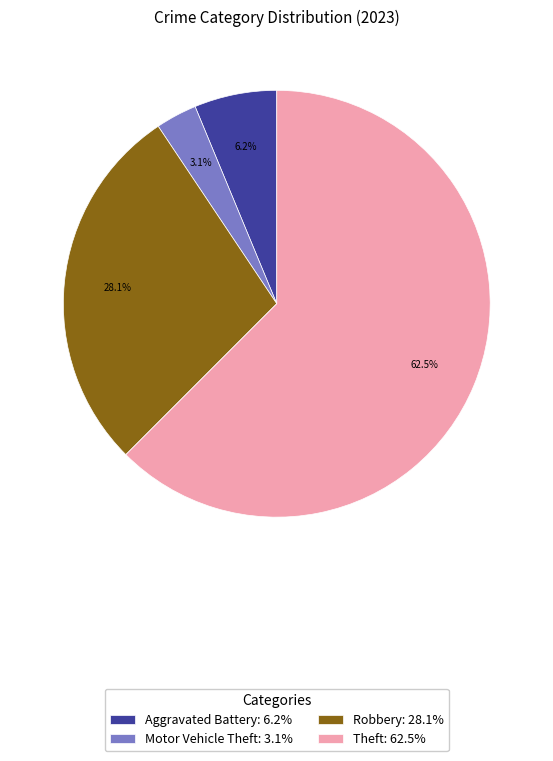

What is the ratio of the value at Motor Vehicle Theft: 3.1% to the value at Aggravated Battery: 6.2%?

0.5